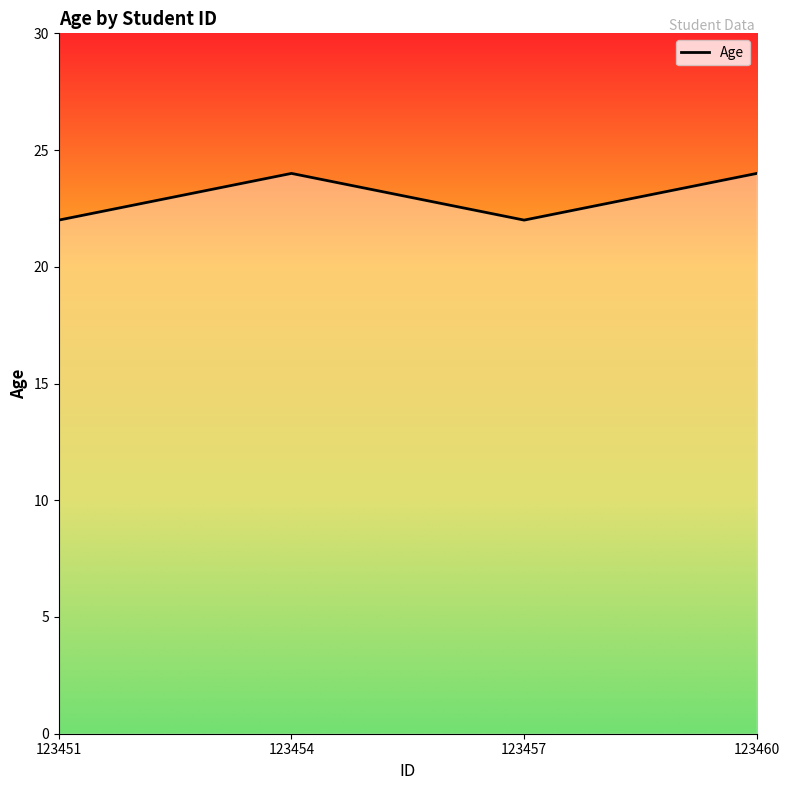

What is the ratio of the value at 123451 to the value at 123454?

0.9